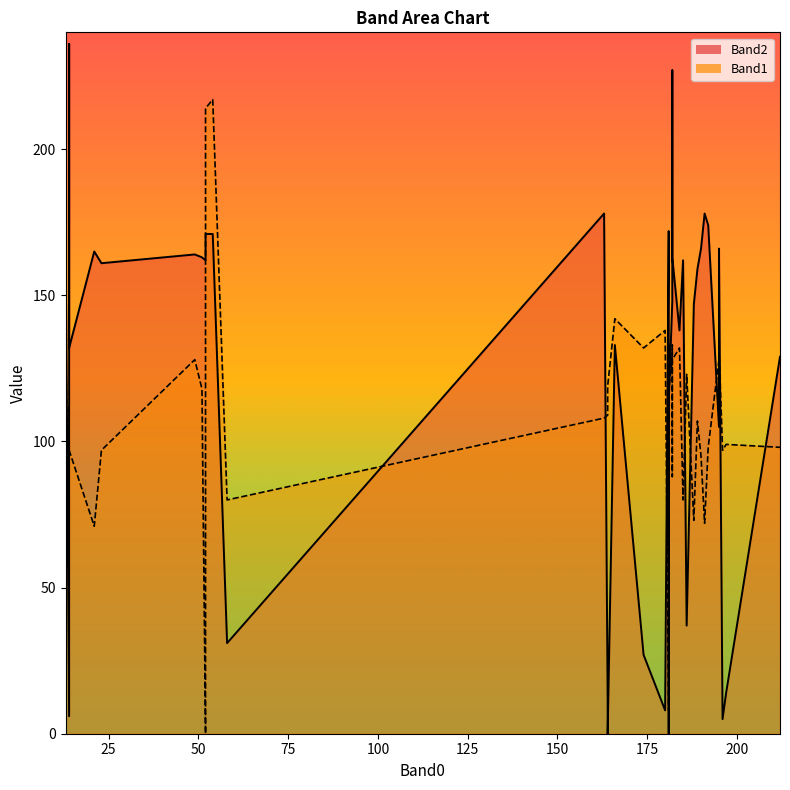

How many values in the Band2_line series exceed 161?

19